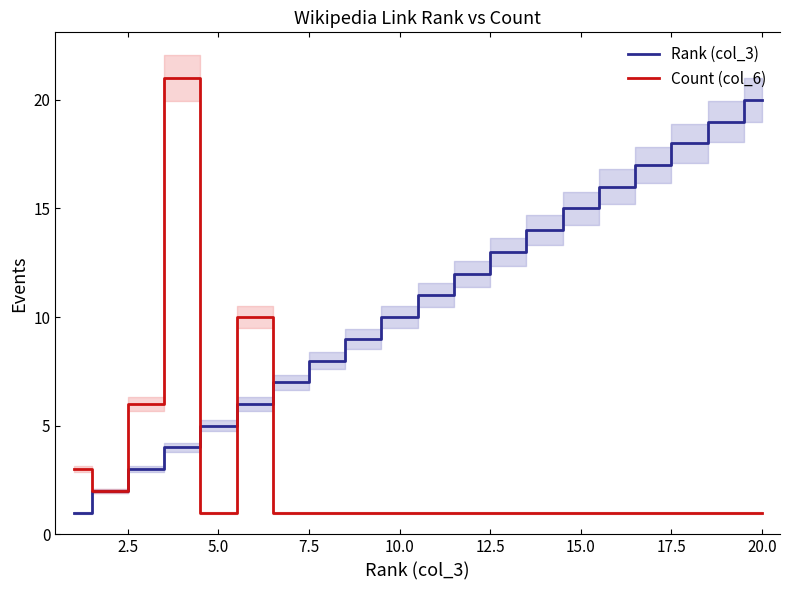

Reading left to right, transcribe all the data shown in this chart.

Rank (col_3): 1	2	3	4	5	6	7	8	9	10	11	12	13	14	15	16	17	18	19	20
Count (col_6): 3	2	6	21	1	10	1	1	1	1	1	1	1	1	1	1	1	1	1	1